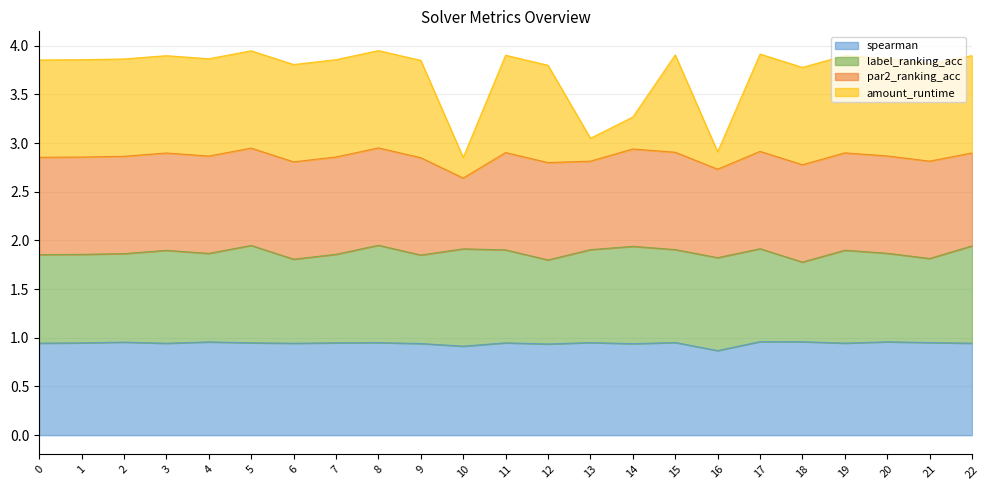

Is it true that spearman equals 0.3 at 21?

False